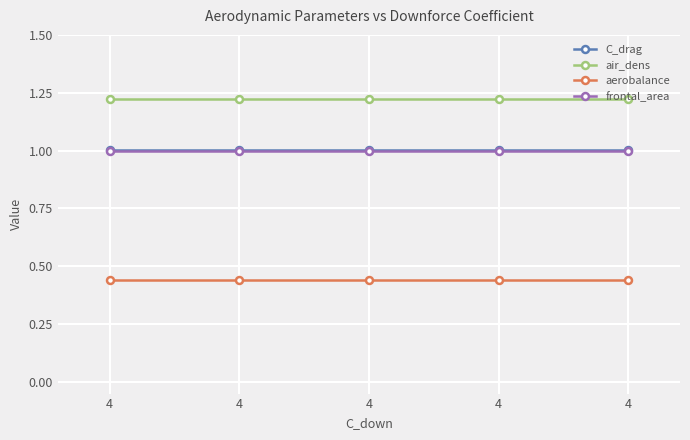

The value of aerobalance at 4 is 0.4. True or false?

True